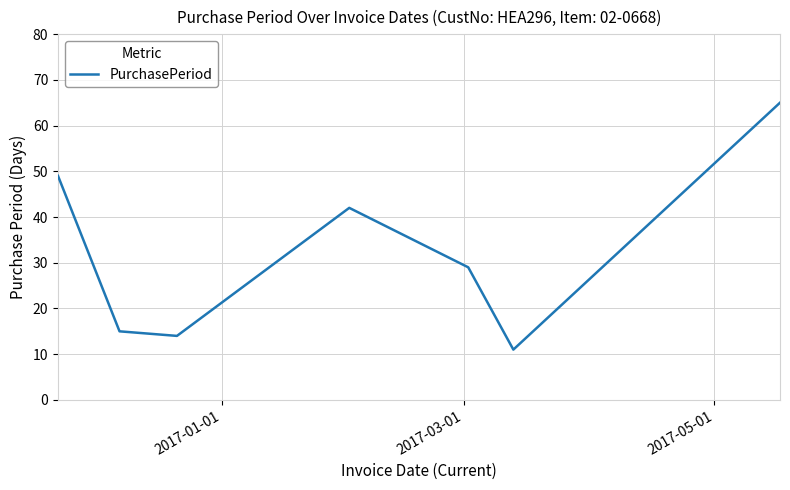

What is the greatest value displayed?

65